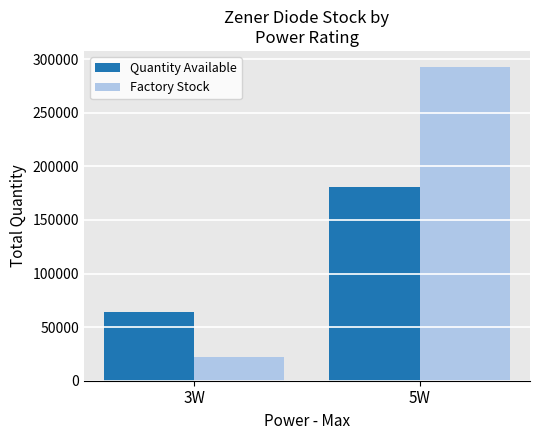

Rank the series by their average value, from highest to lowest.

Factory Stock, Quantity Available